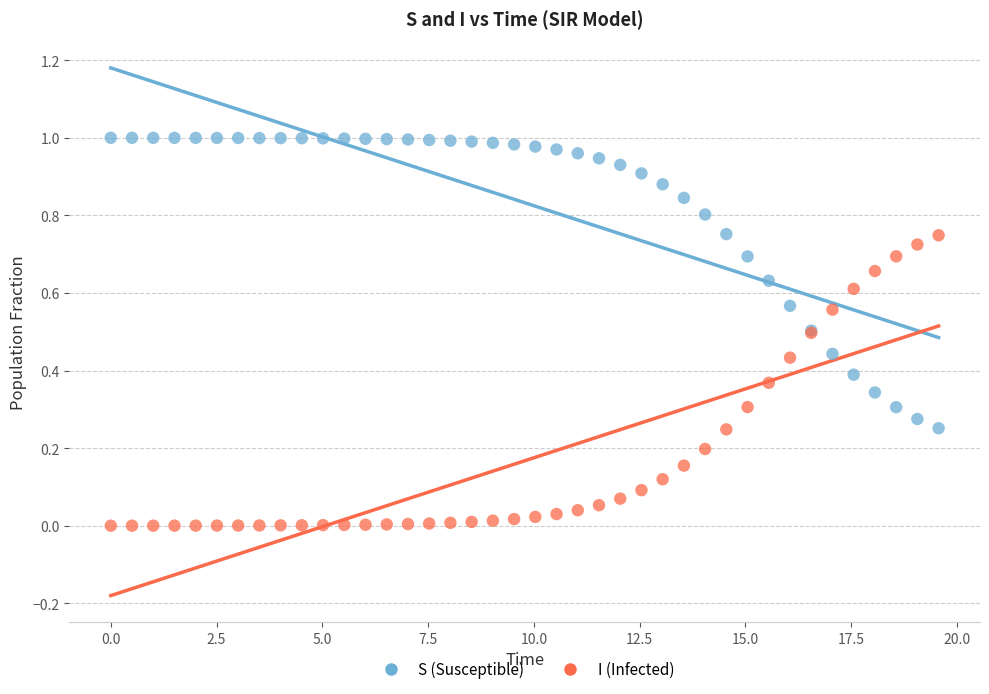

Which series contains the highest Y value?

S (Susceptible)